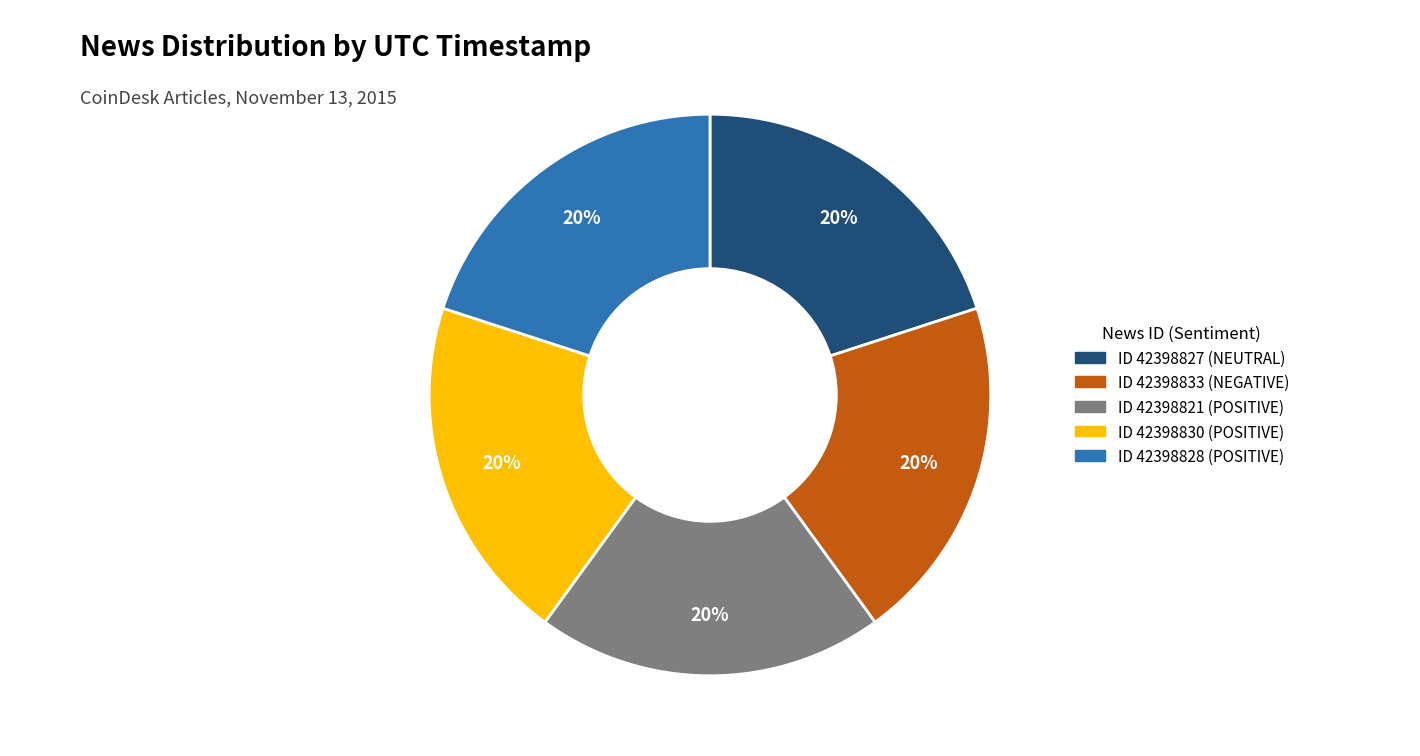

How many slices are in this pie chart?

5